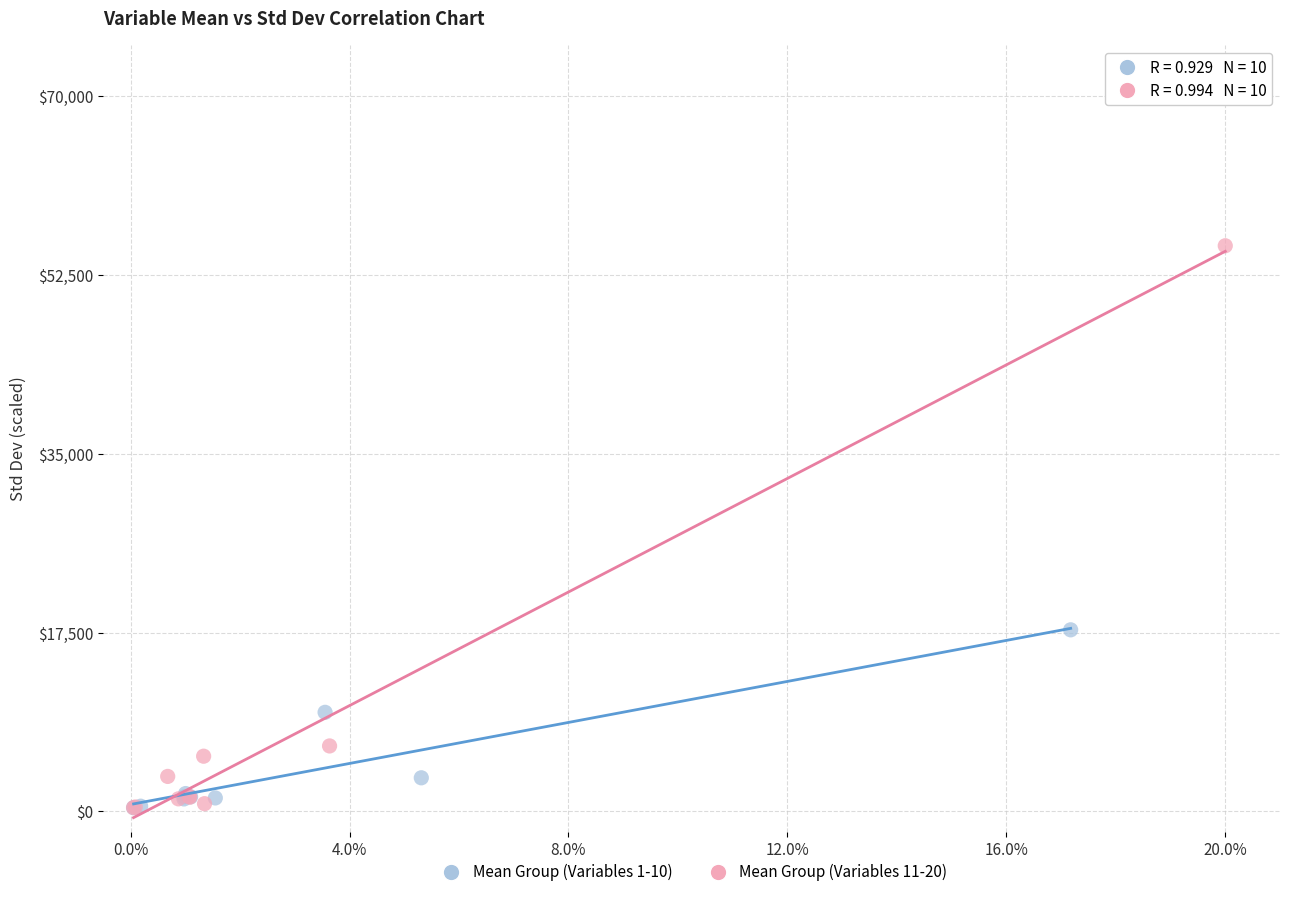

Which series reaches the maximum Y coordinate?

Mean Group (Variables 11-20)